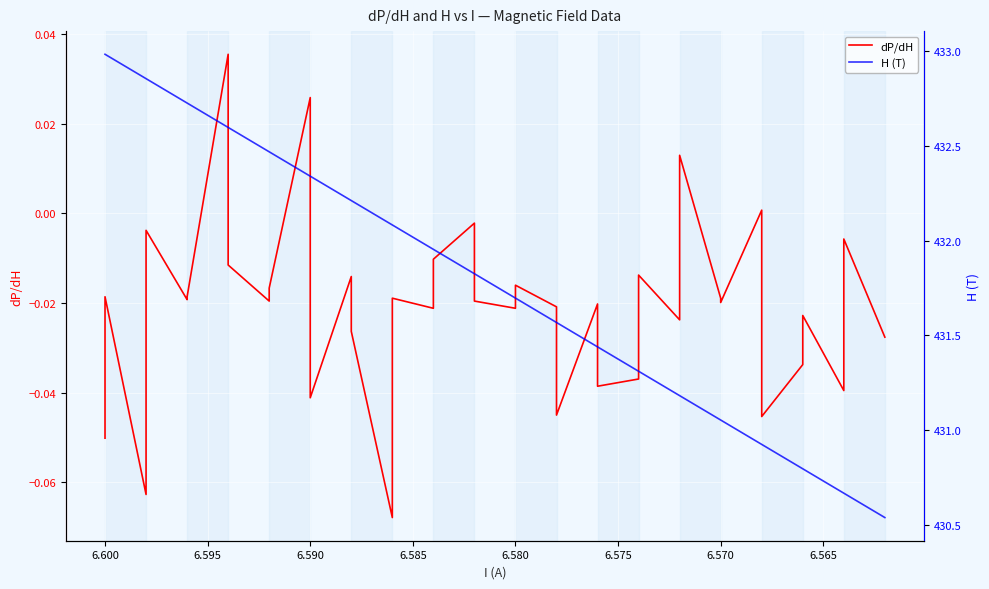

Which series has the largest total across all categories?

H (T)